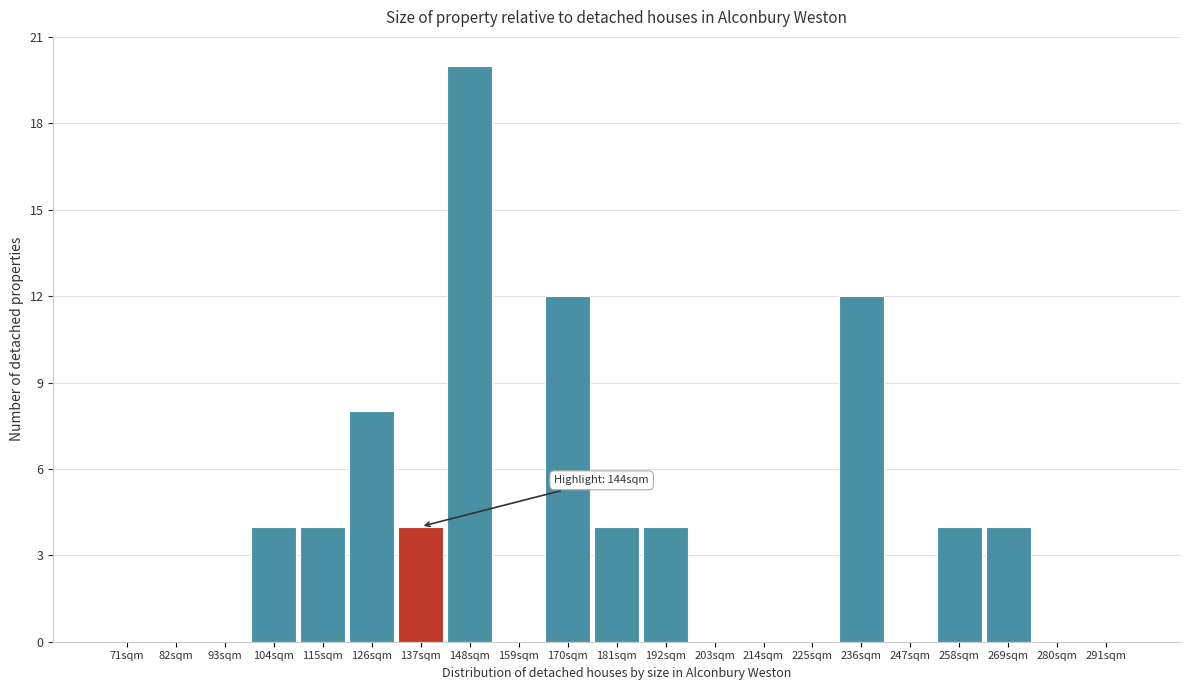

Reading right to left, list all the values displayed in this chart.

291sqm=0	280sqm=0	269sqm=4	258sqm=4	247sqm=0	236sqm=12	225sqm=0	214sqm=0	203sqm=0	192sqm=4	181sqm=4	170sqm=12	159sqm=0	148sqm=20	137sqm=4	126sqm=8	115sqm=4	104sqm=4	93sqm=0	82sqm=0	71sqm=0